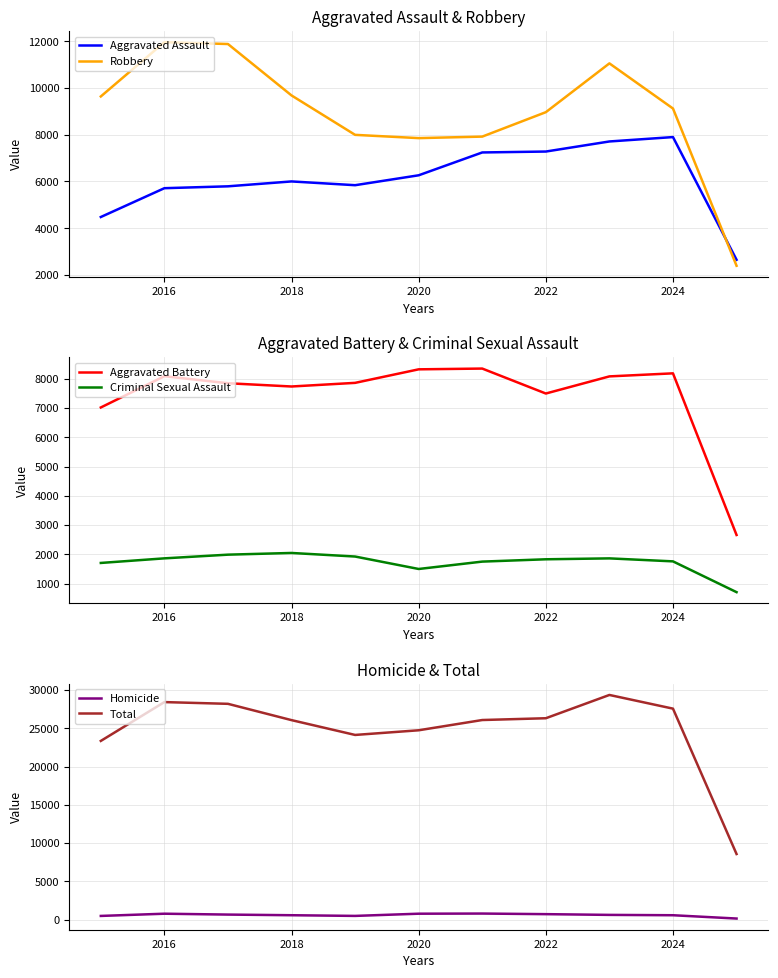

True or false: Total and Homicide cross at least once.

False